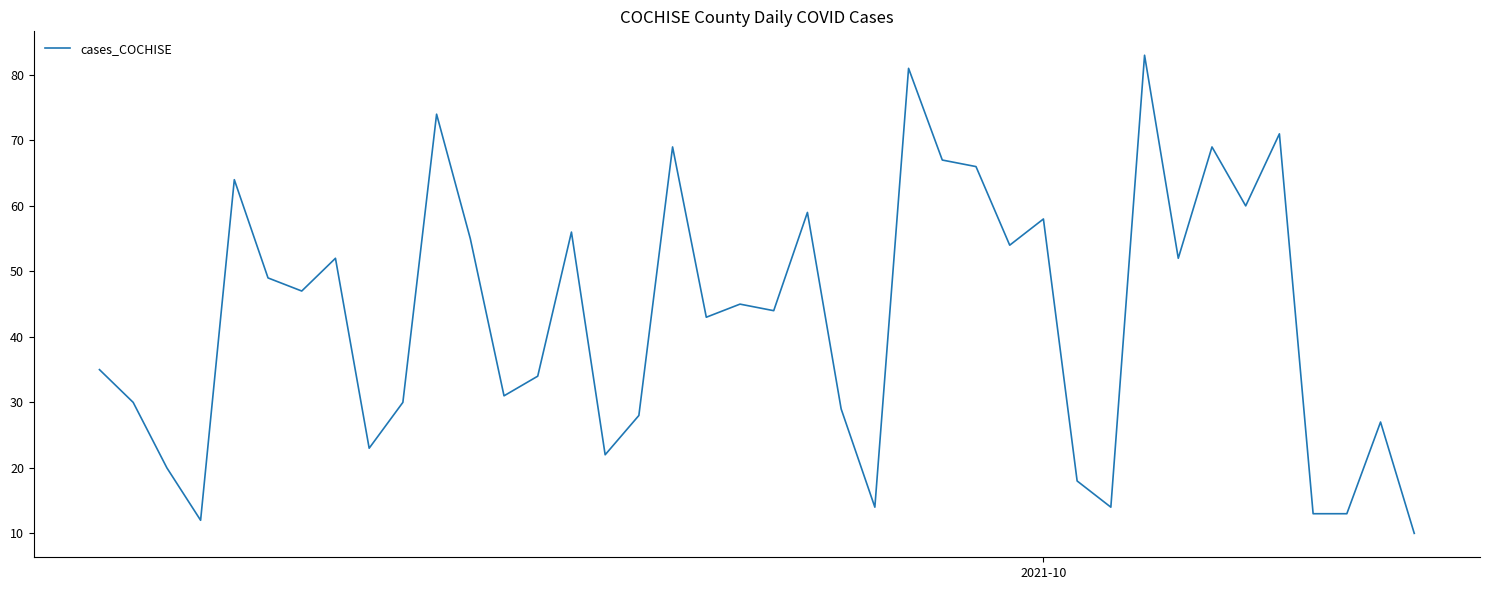

What is the difference between the maximum and minimum values?

73